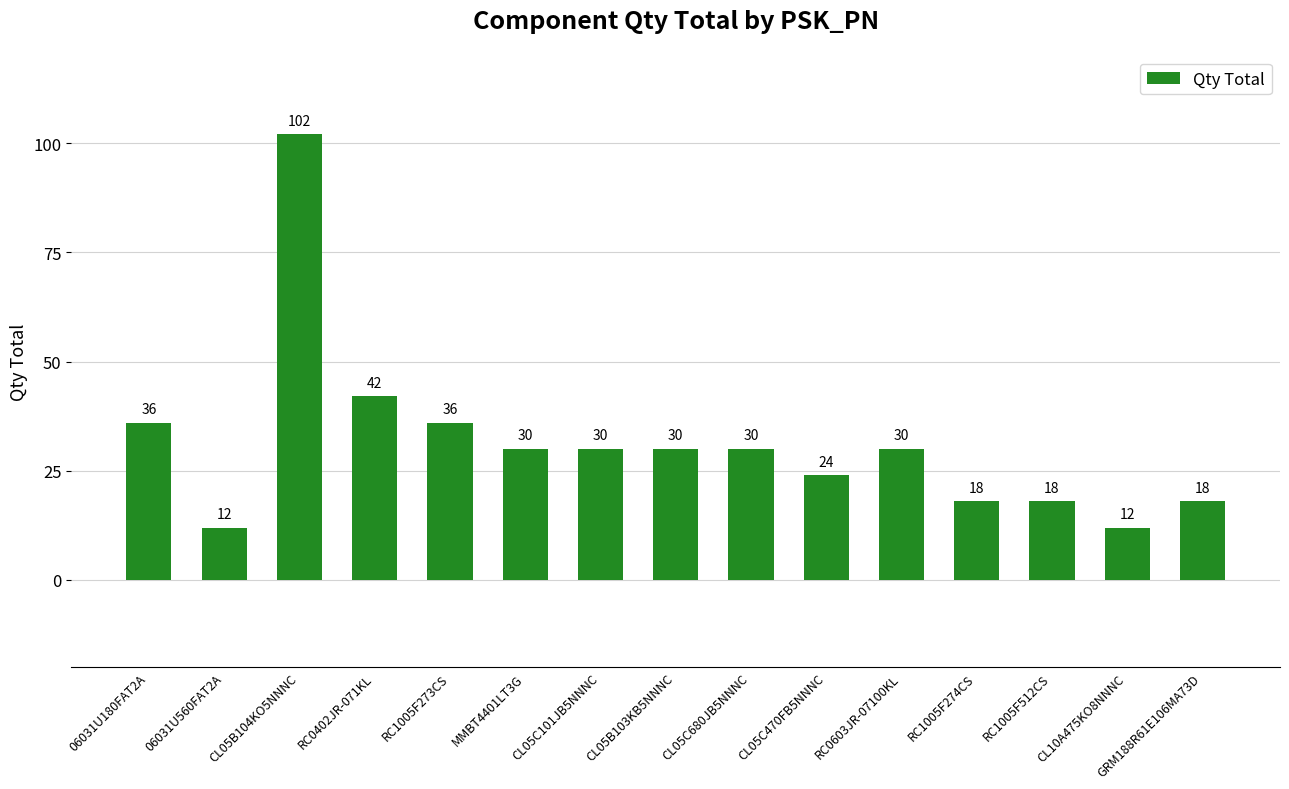

At which label is the value closest to 57?

RC0402JR-071KL